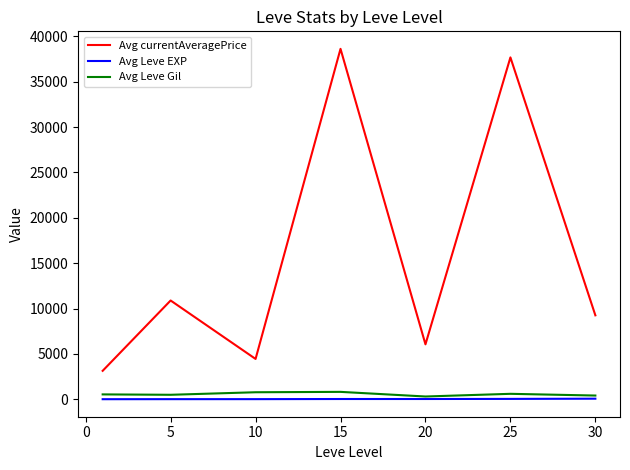

Which series has the widest spread of values?

Avg currentAveragePrice